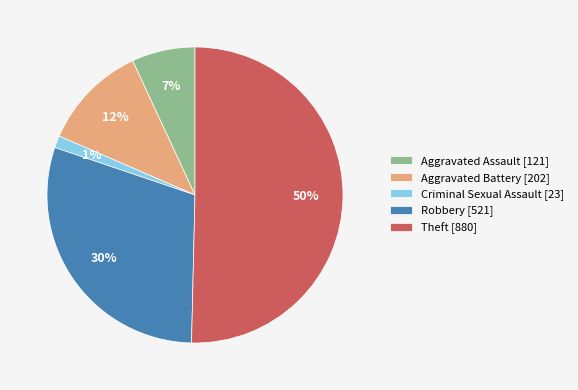

What is the smallest slice in the pie chart?

Criminal Sexual Assault